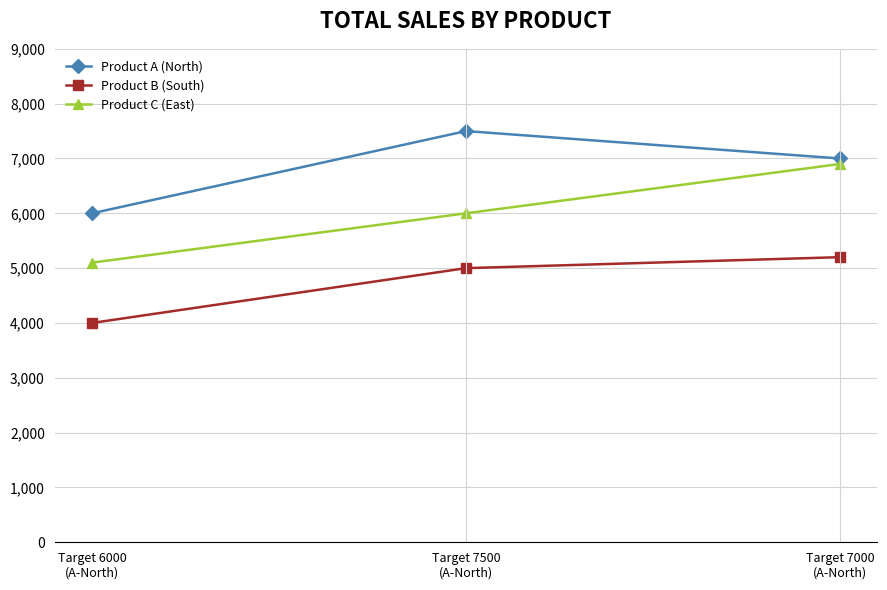

How many series are shown in this chart?

3